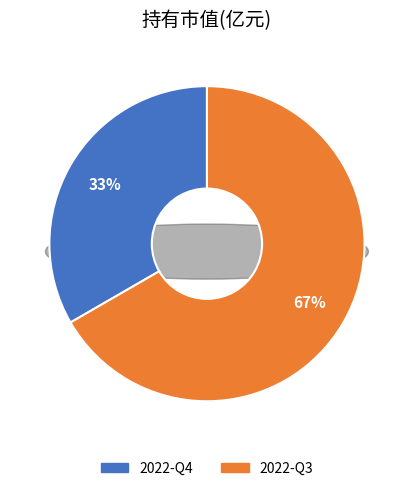

What is the total percentage of 2022-Q4 and 2022-Q3?

100.0%